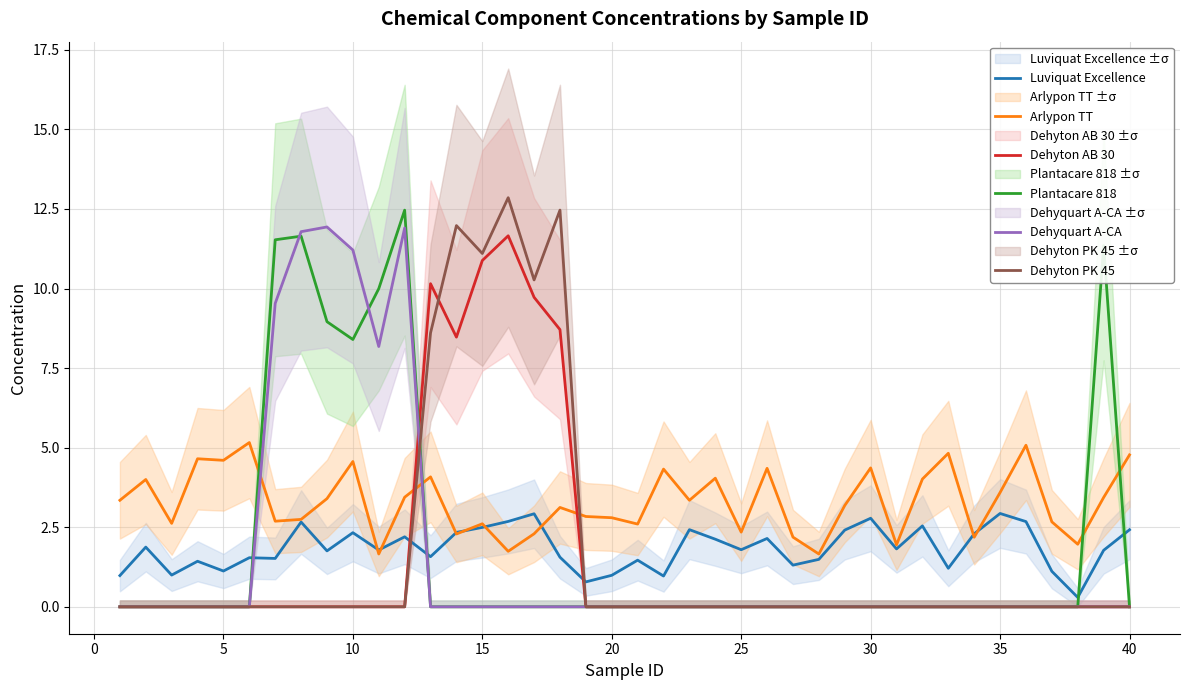

What are all the series names shown in the legend?

Luviquat Excellence, Arlypon TT, Dehyton AB 30, Plantacare 818, Dehyquart A-CA, Dehyton PK 45